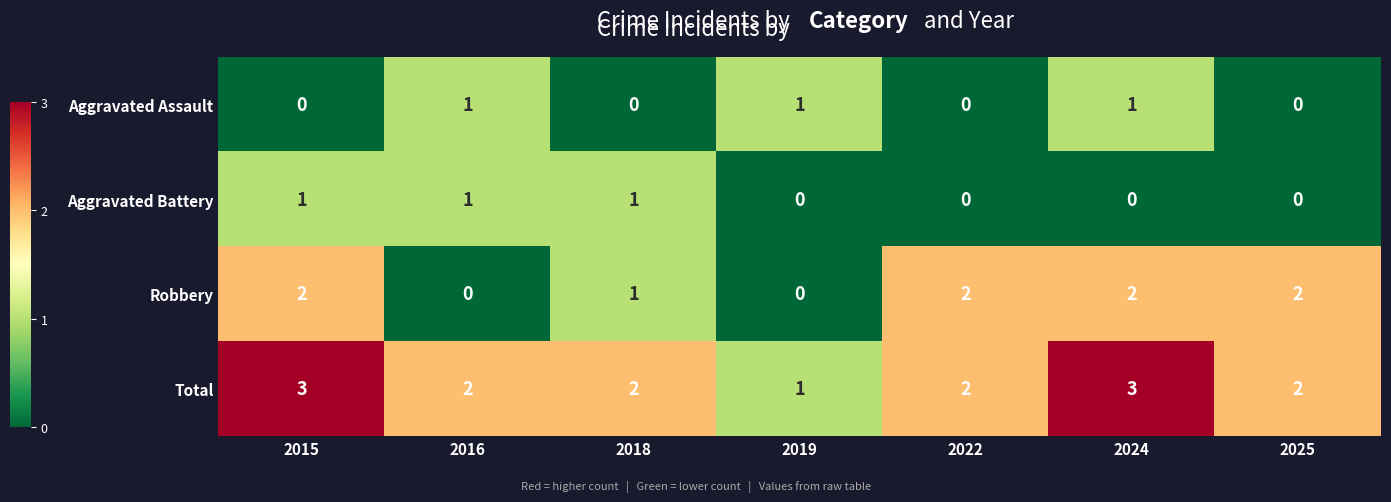

How many data points does each series have?

7